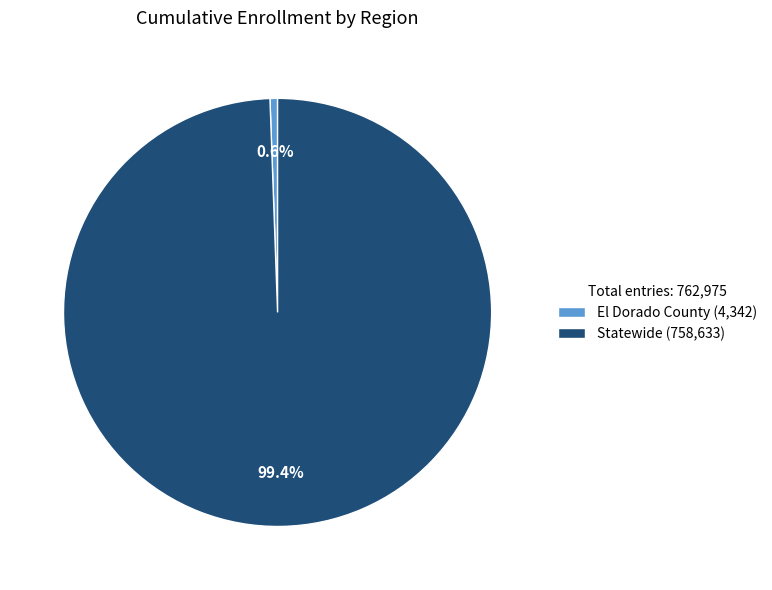

Is there any slice that represents more than half of the pie?

Yes